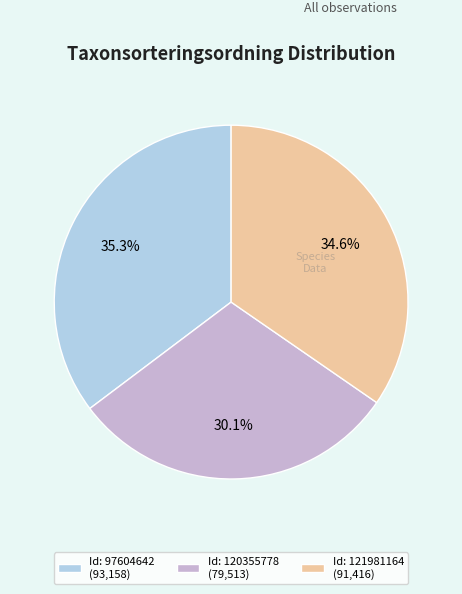

Between Id: 120355778 (79,513) and Id: 121981164 (91,416), which is larger?

Id: 121981164 (91,416)